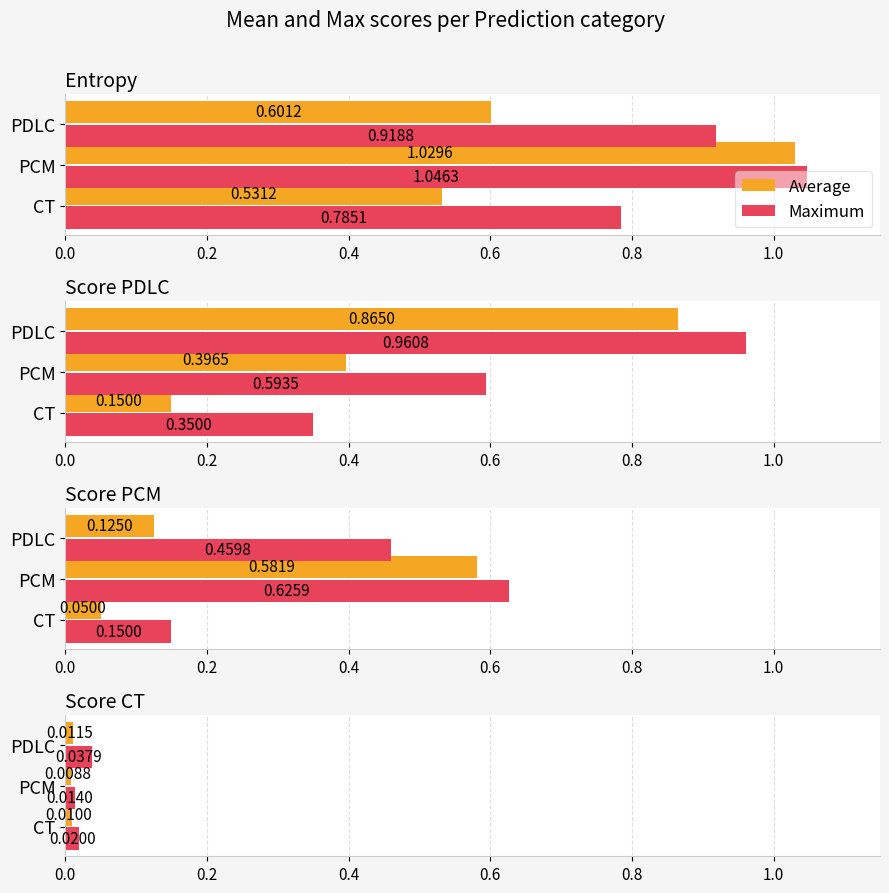

What are all the series names shown in the legend?

Average, Maximum